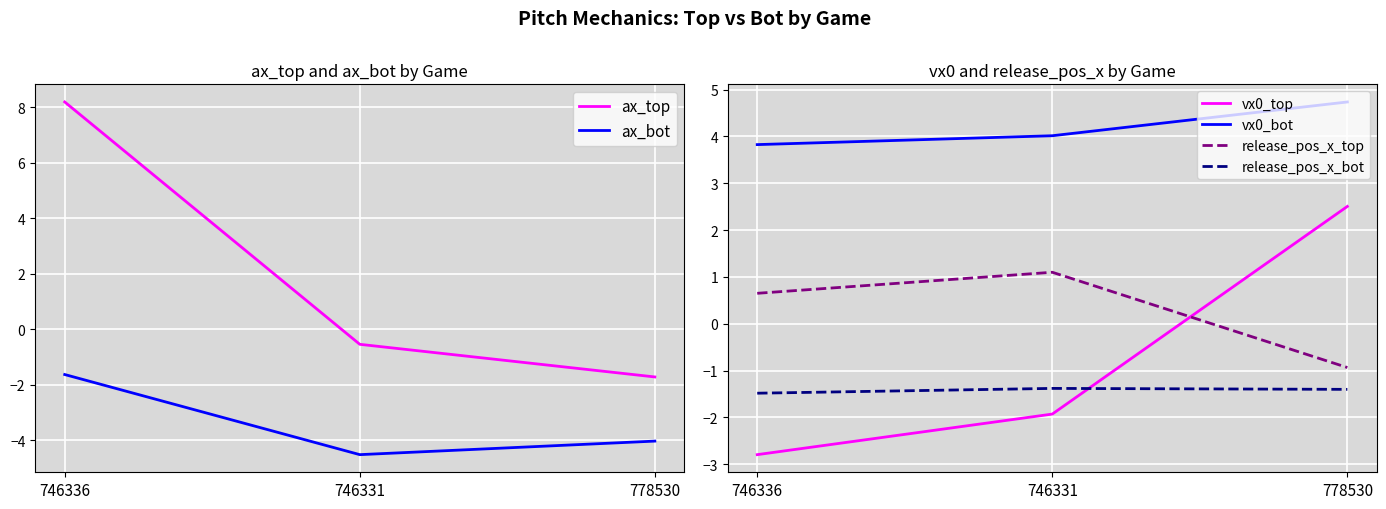

Is this an area chart (filled region under the line)?

No